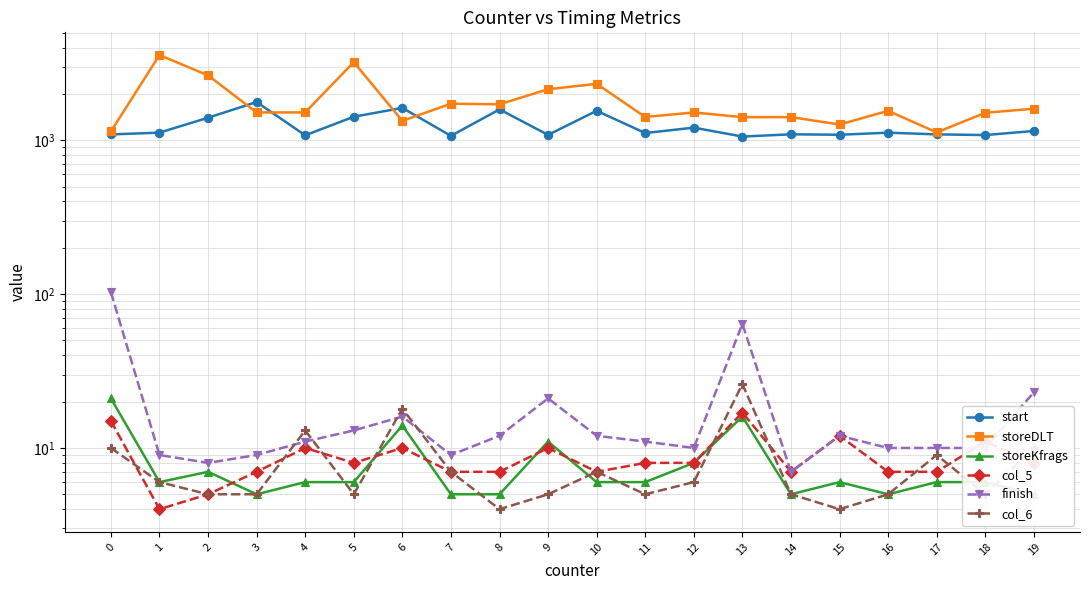

Does the chart display data point markers on the line(s)?

Yes